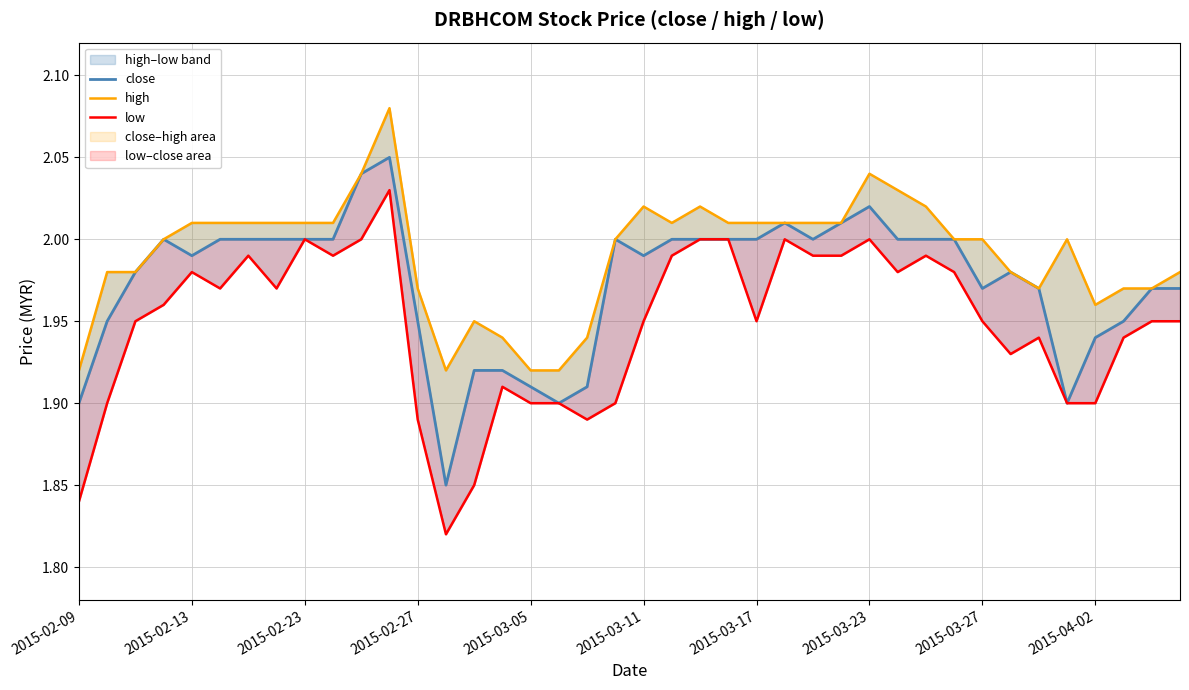

What is the value of the low point at the 21st from the left?

1.9